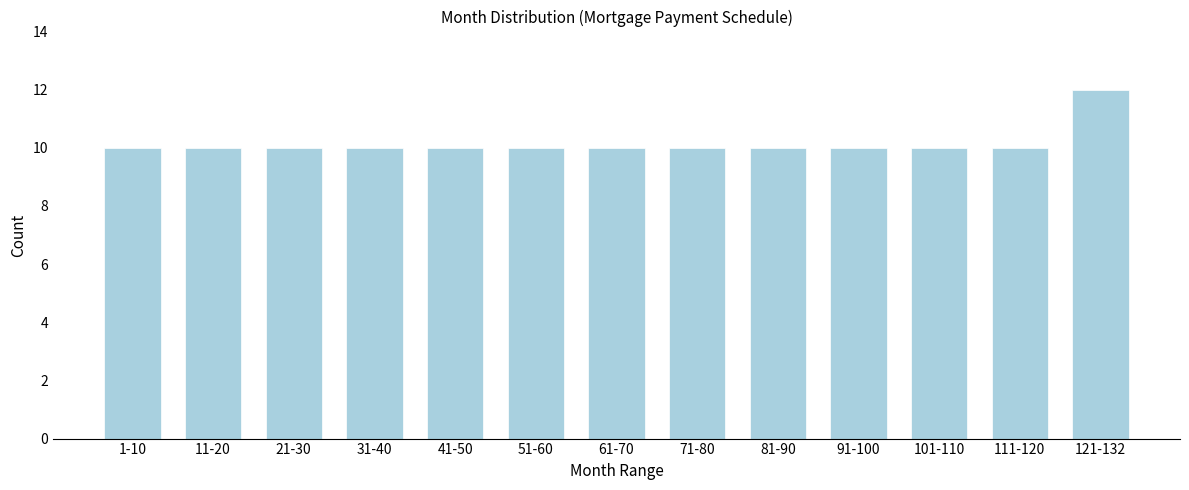

Reading left to right, list all the values displayed in this chart.

1-10=10	11-20=10	21-30=10	31-40=10	41-50=10	51-60=10	61-70=10	71-80=10	81-90=10	91-100=10	101-110=10	111-120=10	121-132=12